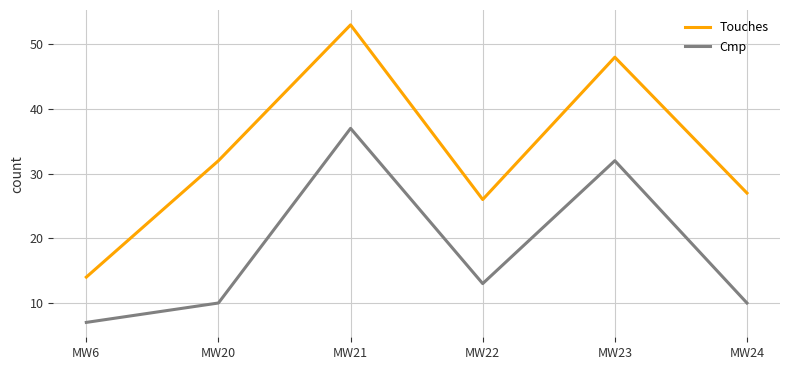

True or false: Cmp and Touches intersect in this chart.

False